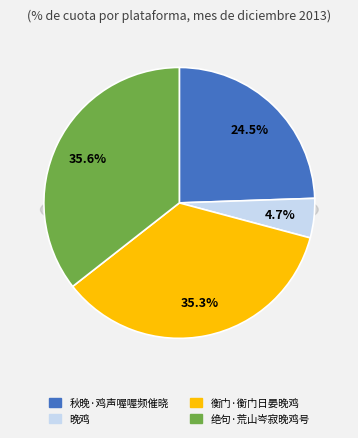

What percentage is the 衡门·衡门日晏晚鸡 slice, to the nearest percent?

35%